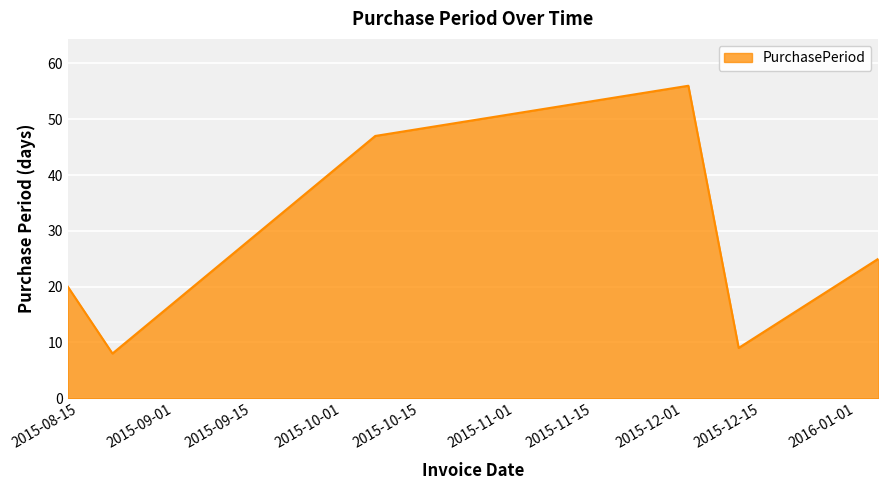

What is the smallest value displayed?

8